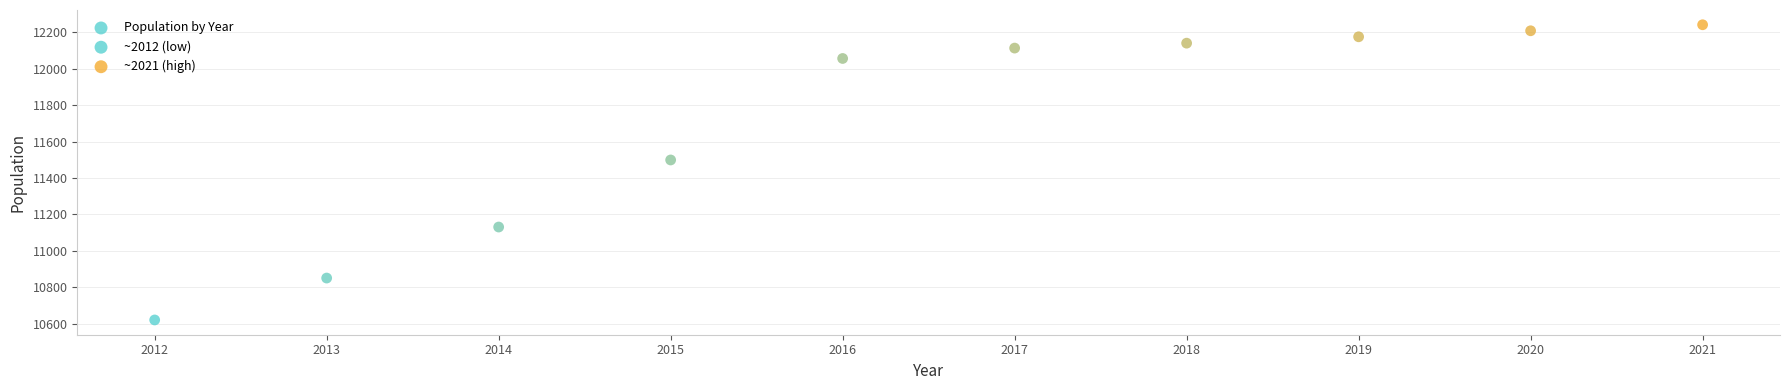

What Y value in the scatter plot is closest to 11431?

11499